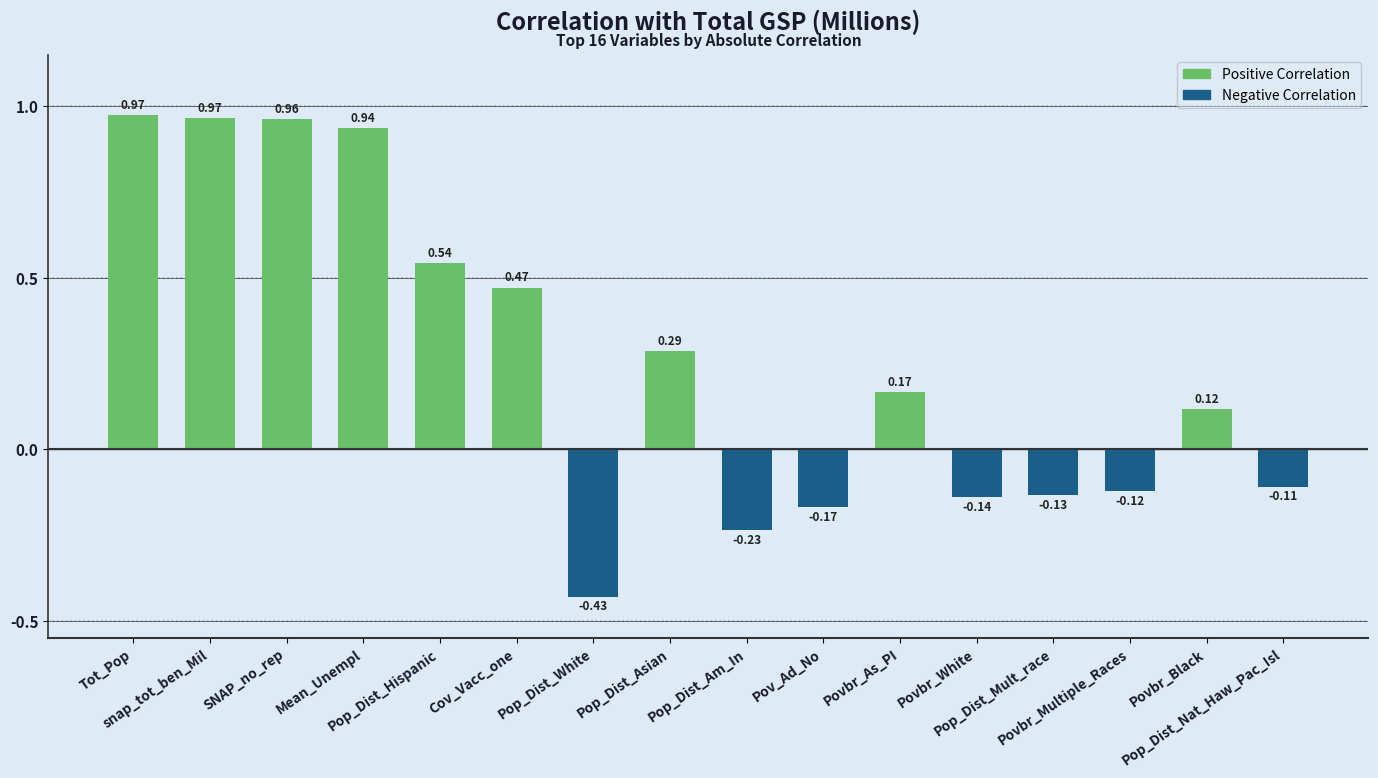

How many values are above zero?

9